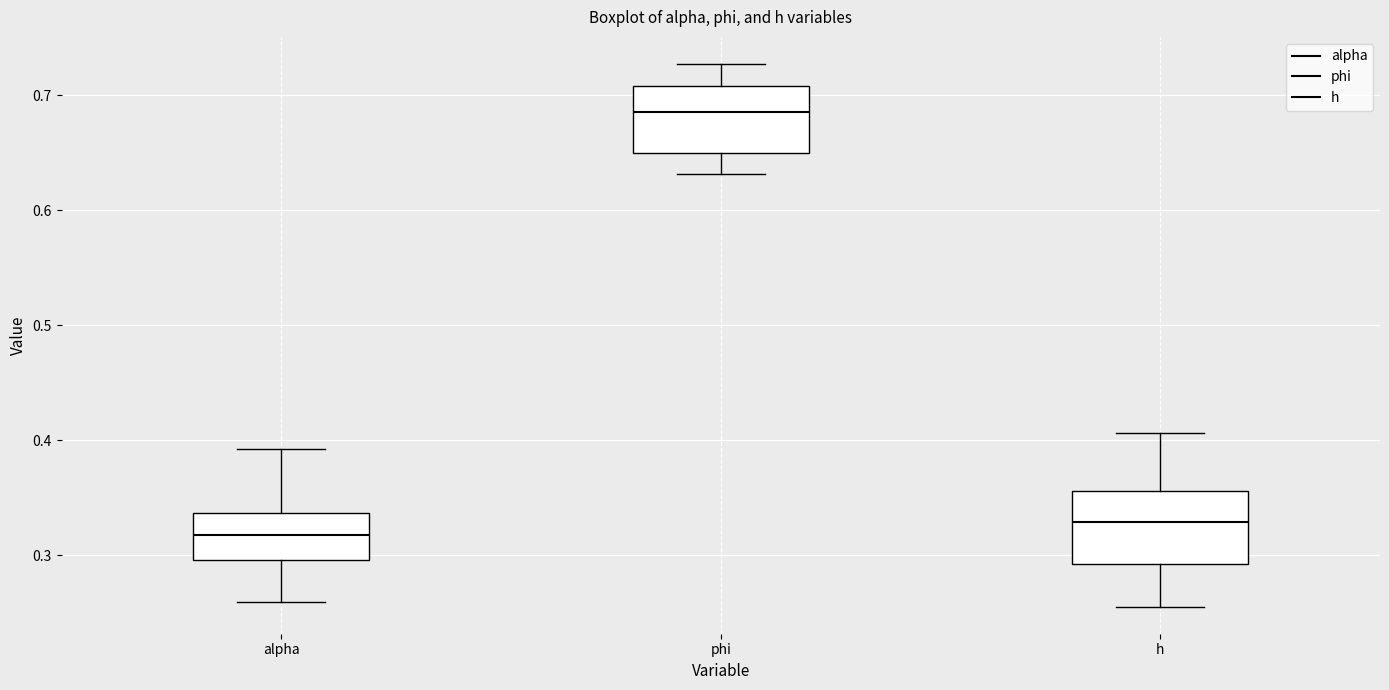

Reading left to right, transcribe this box plot: for each box, give where its median line is, the range the box spans, and where its two whiskers end, as read against the y-axis. The values are not printed on the chart, so give them approximately, as read against the axis.

alpha: median 0.32, box 0.30 to 0.34, whiskers 0.26 to 0.39
phi: median 0.69, box 0.65 to 0.71, whiskers 0.63 to 0.73
h: median 0.33, box 0.29 to 0.36, whiskers 0.26 to 0.41